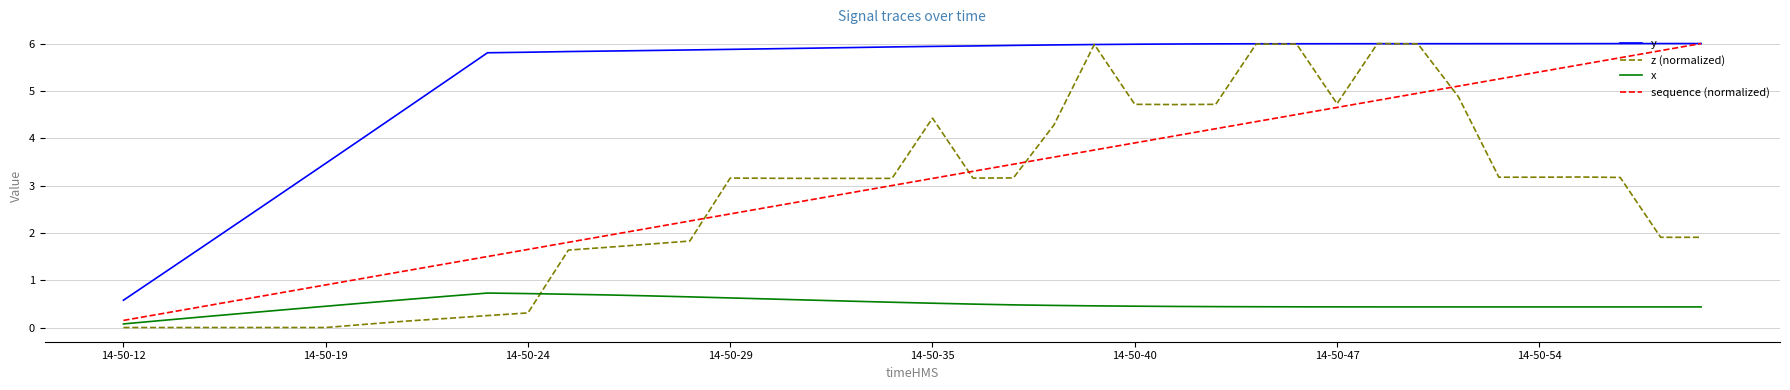

Which series has the widest spread of values?

z (normalized)